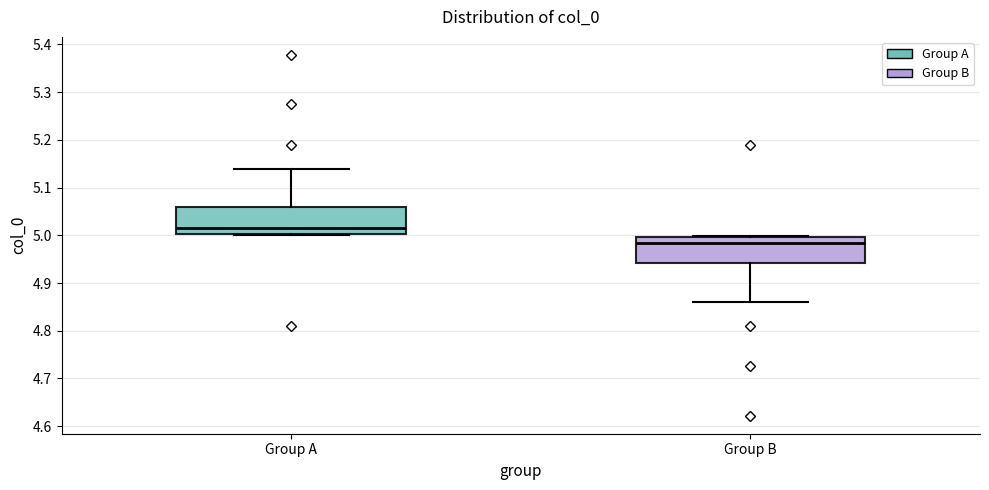

Reading left to right, transcribe this box plot: for each box, give where its median line is, the range the box spans, and where its two whiskers end, as read against the y-axis. The values are not printed on the chart, so give them approximately, as read against the axis.

Group A: median 5.02, box 5.00 to 5.06, whiskers 5.00 to 5.14
Group B: median 4.98, box 4.94 to 5.00, whiskers 4.86 to 5.00